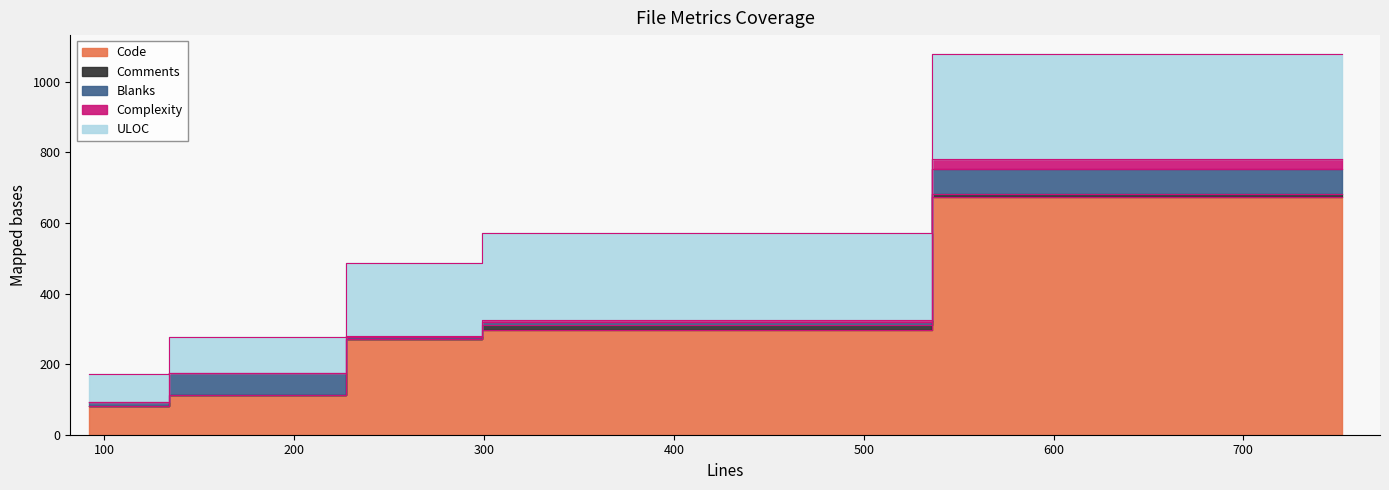

What is the lowest value of the Code series?

80